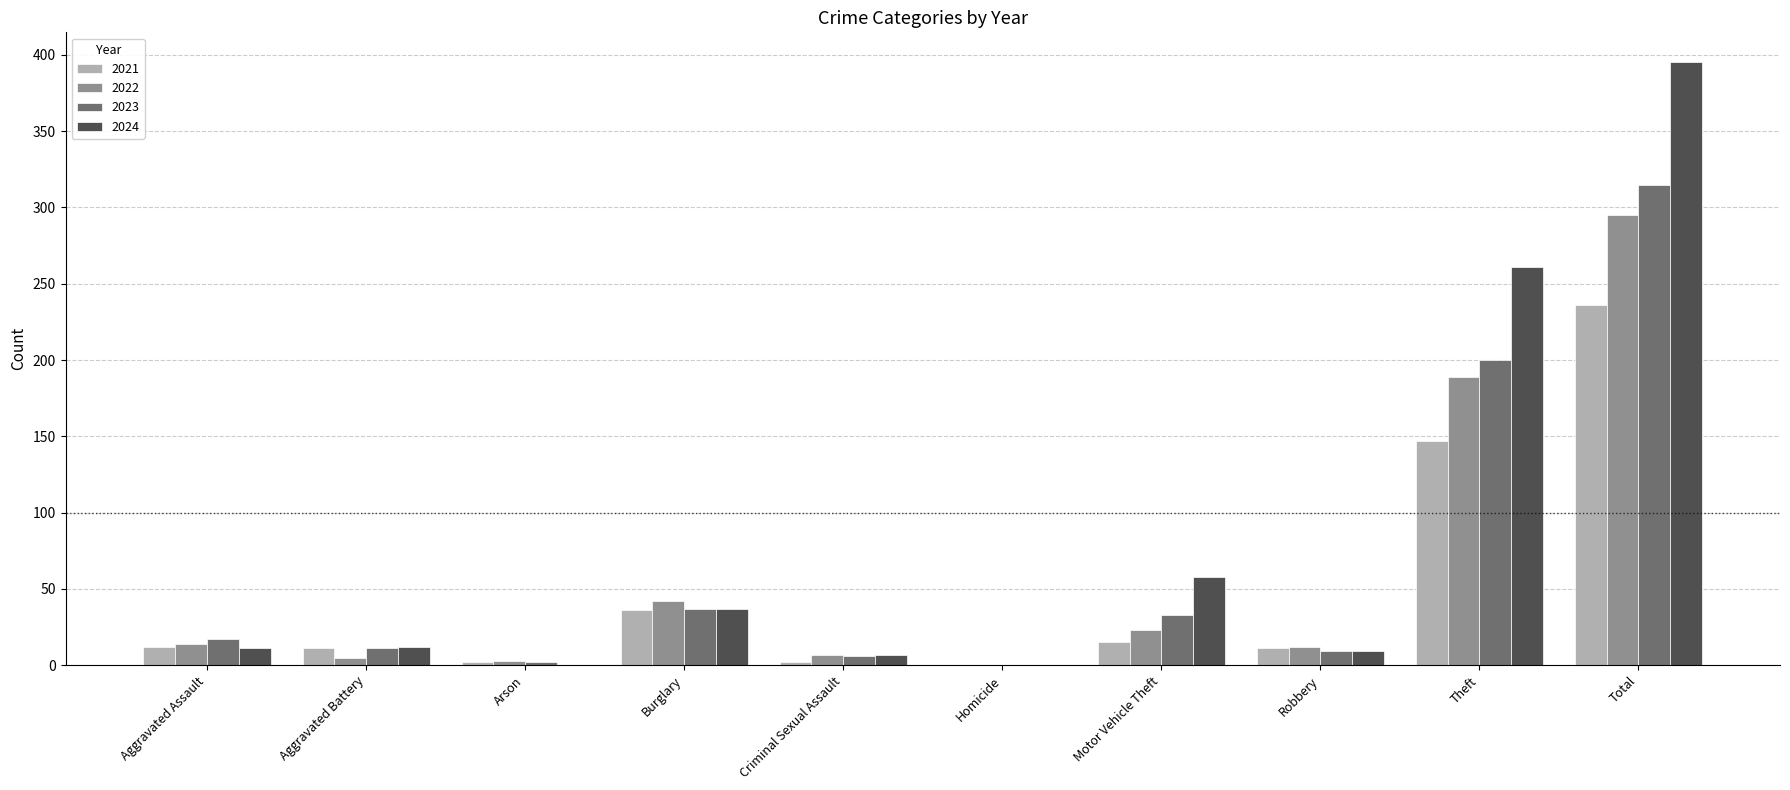

What is the greatest value displayed?

395